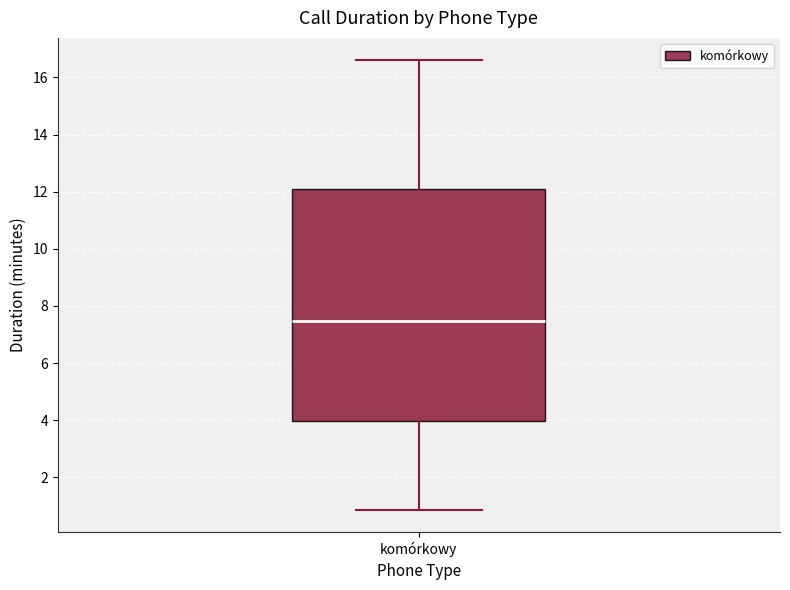

Where does the median line of the box for komórkowy sit on the y-axis? The values are not printed on the chart, so give them approximately, as read against the axis.

7.4